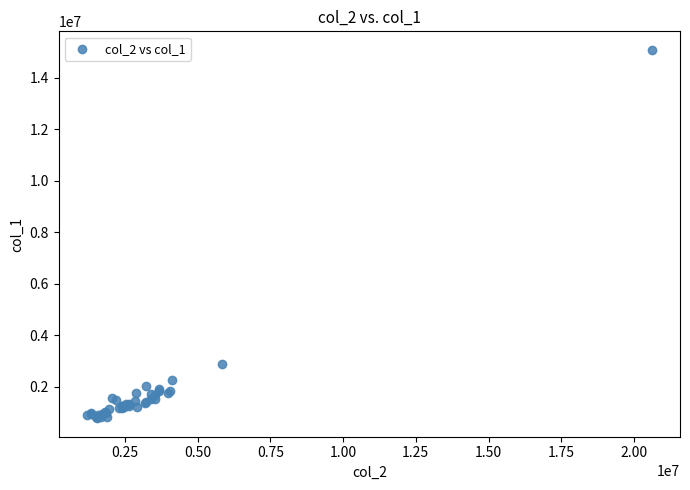

What Y value in the scatter plot is closest to 7929000?

2899000